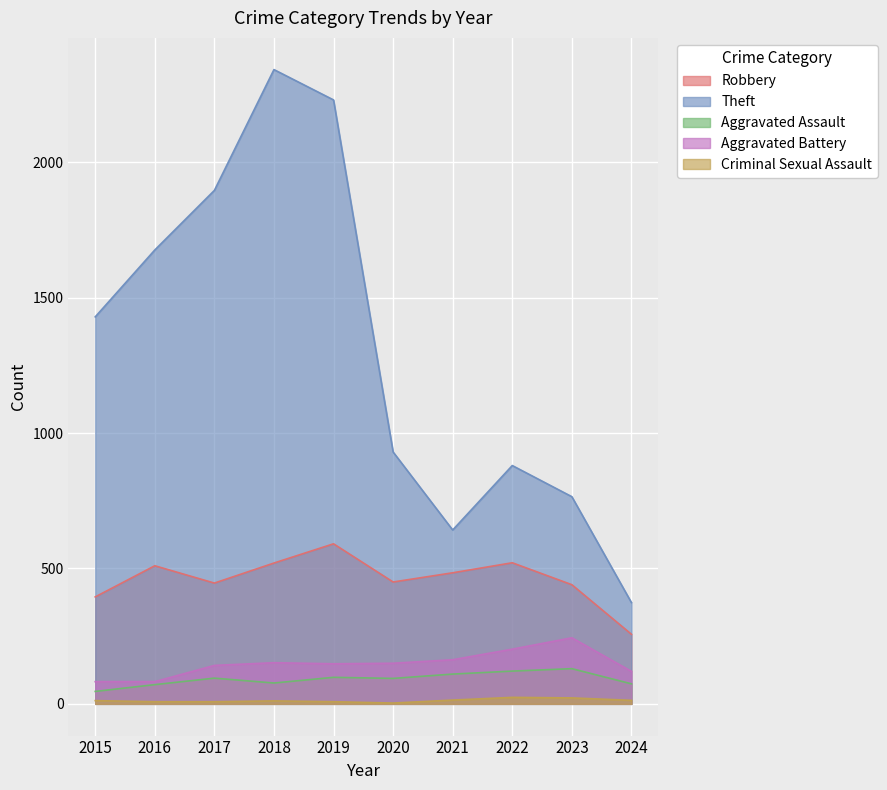

The Aggravated Battery series shows 82 at 2016. True or false?

True